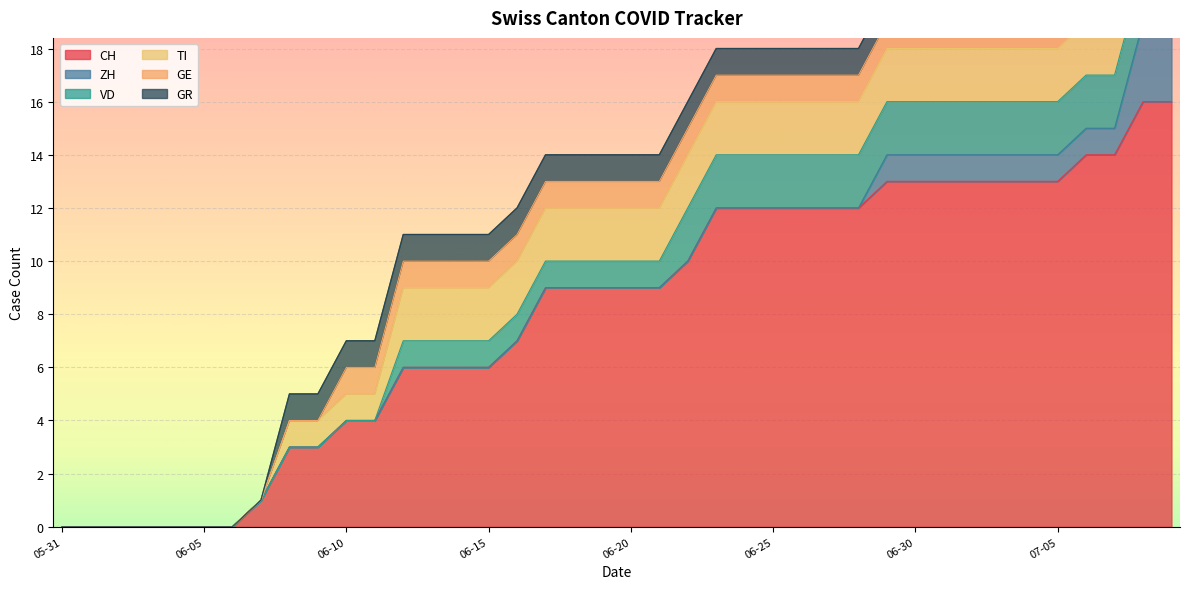

Reading left to right, extract all data points from this chart.

CH: 0	0	0	0	0	0	0	1	3	3	4	4	6	6	6	6	7	9	9	9	9	9	10	12	12	12	12	12	12	13	13	13	13	13	13	13	14	14	16	16
ZH: 0	0	0	0	0	0	0	0	0	0	0	0	0	0	0	0	0	0	0	0	0	0	0	0	0	0	0	0	0	1	1	1	1	1	1	1	1	1	3	3
VD: 0	0	0	0	0	0	0	0	0	0	0	0	1	1	1	1	1	1	1	1	1	1	2	2	2	2	2	2	2	2	2	2	2	2	2	2	2	2	2	2
TI: 0	0	0	0	0	0	0	0	1	1	1	1	2	2	2	2	2	2	2	2	2	2	2	2	2	2	2	2	2	2	2	2	2	2	2	2	2	2	2	2
GE: 0	0	0	0	0	0	0	0	0	0	1	1	1	1	1	1	1	1	1	1	1	1	1	1	1	1	1	1	1	1	1	1	1	1	1	1	1	1	1	1
GR: 0	0	0	0	0	0	0	0	1	1	1	1	1	1	1	1	1	1	1	1	1	1	1	1	1	1	1	1	1	1	1	1	1	1	1	1	1	1	1	1